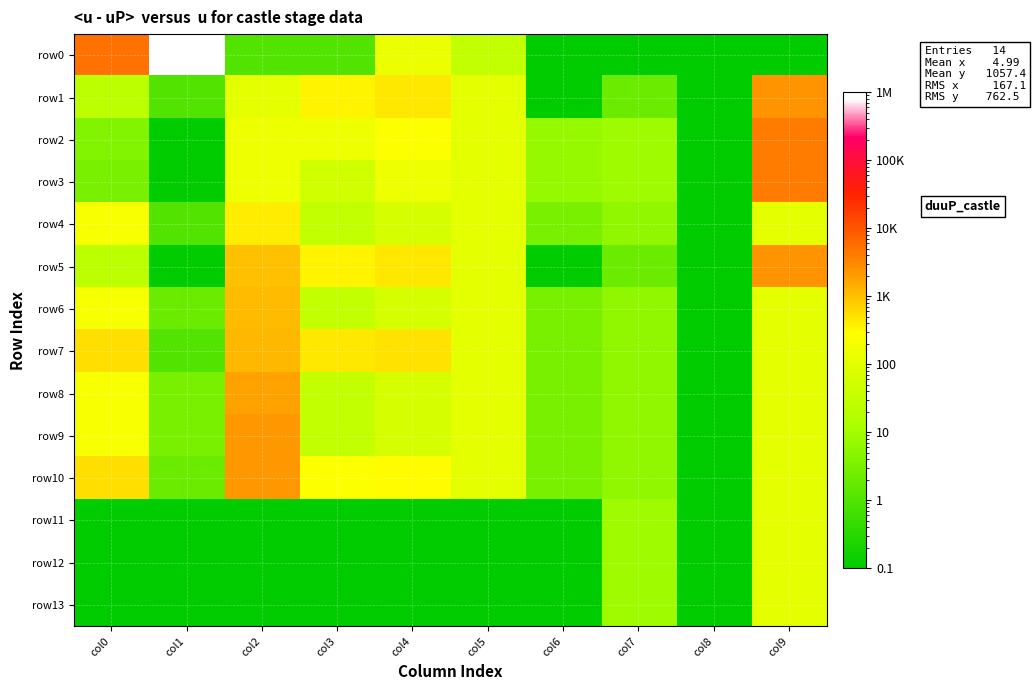

At which category is the sum across all series the highest?

col1